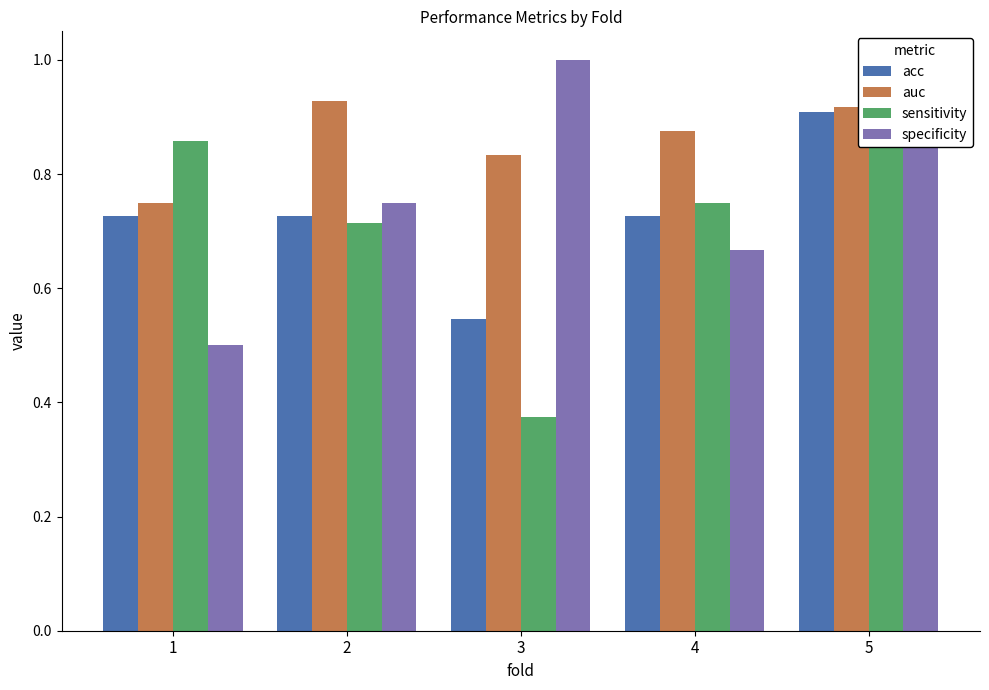

What is the approximate value of sensitivity at 4?

0.8